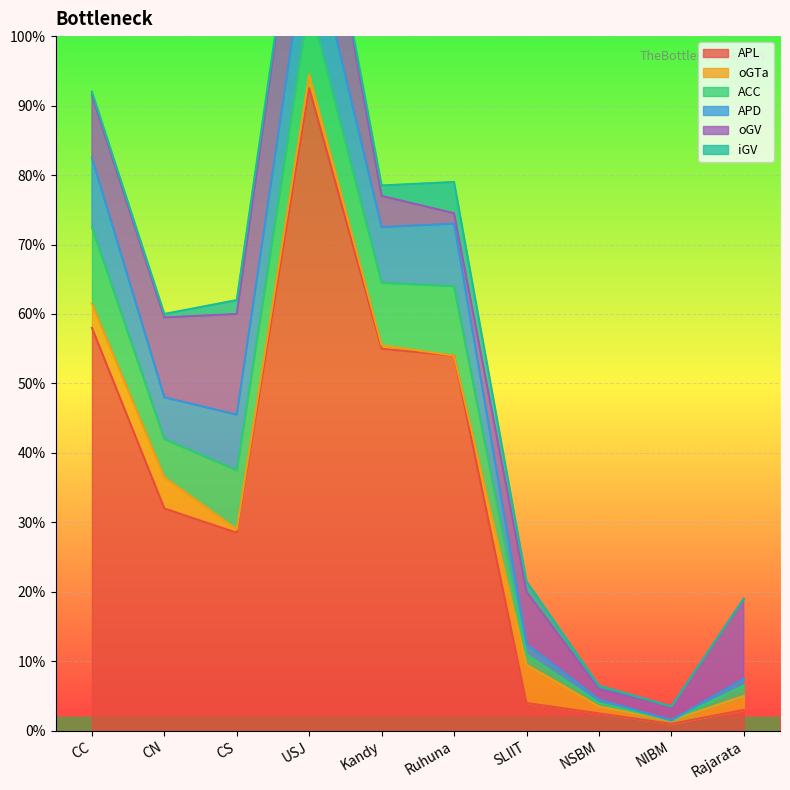

At which category is the sum across all series the highest?

USJ